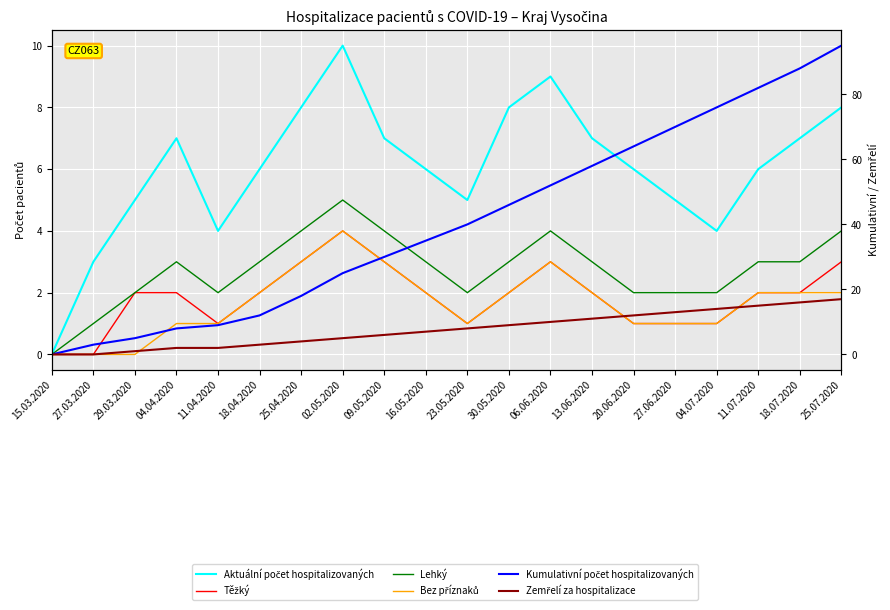

Between 09.05.2020 and 11.07.2020, which series saw the biggest shift?

Kumulativní počet hospitalizovaných